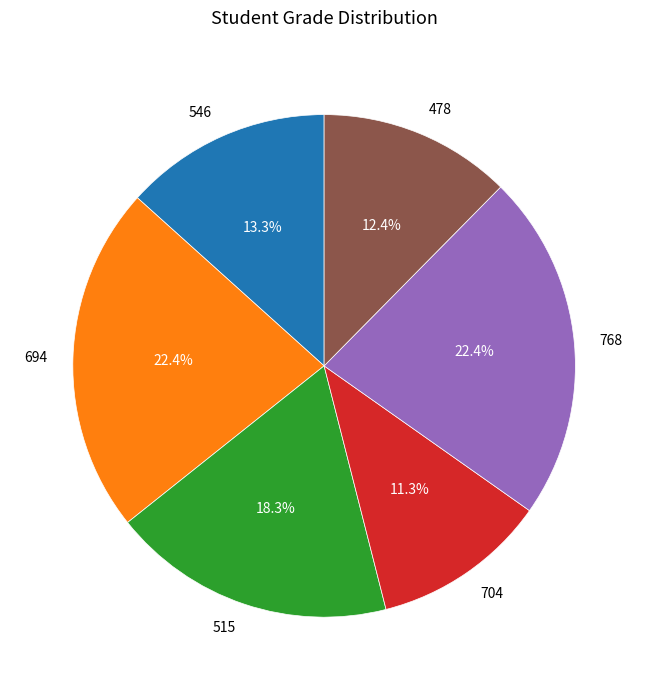

Approximately how many times larger is the value at 546 compared to 515?

0.7